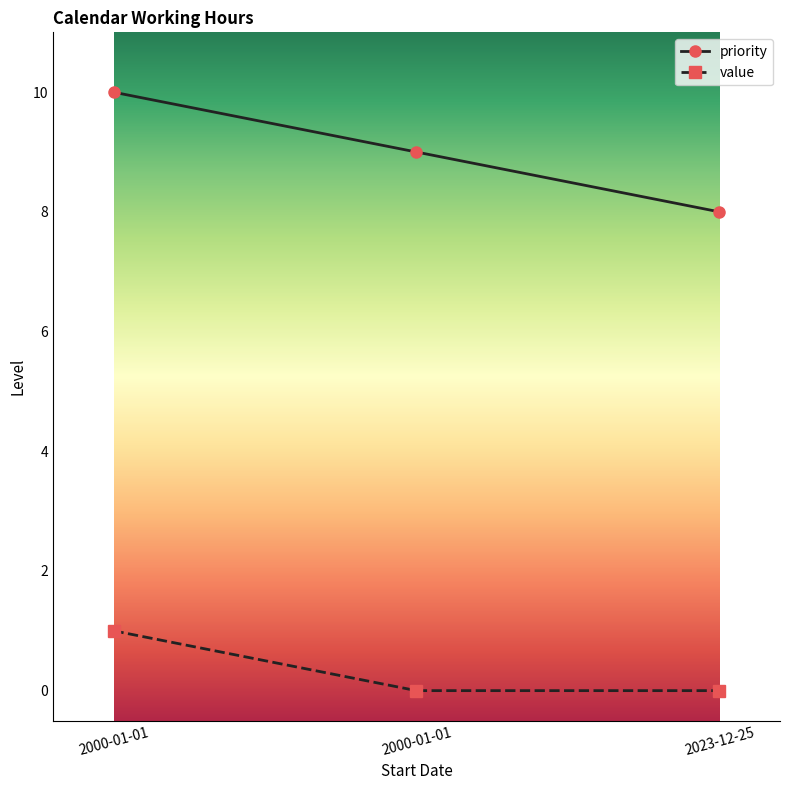

True or false: priority has a value of 8 at 2023-12-25.

True